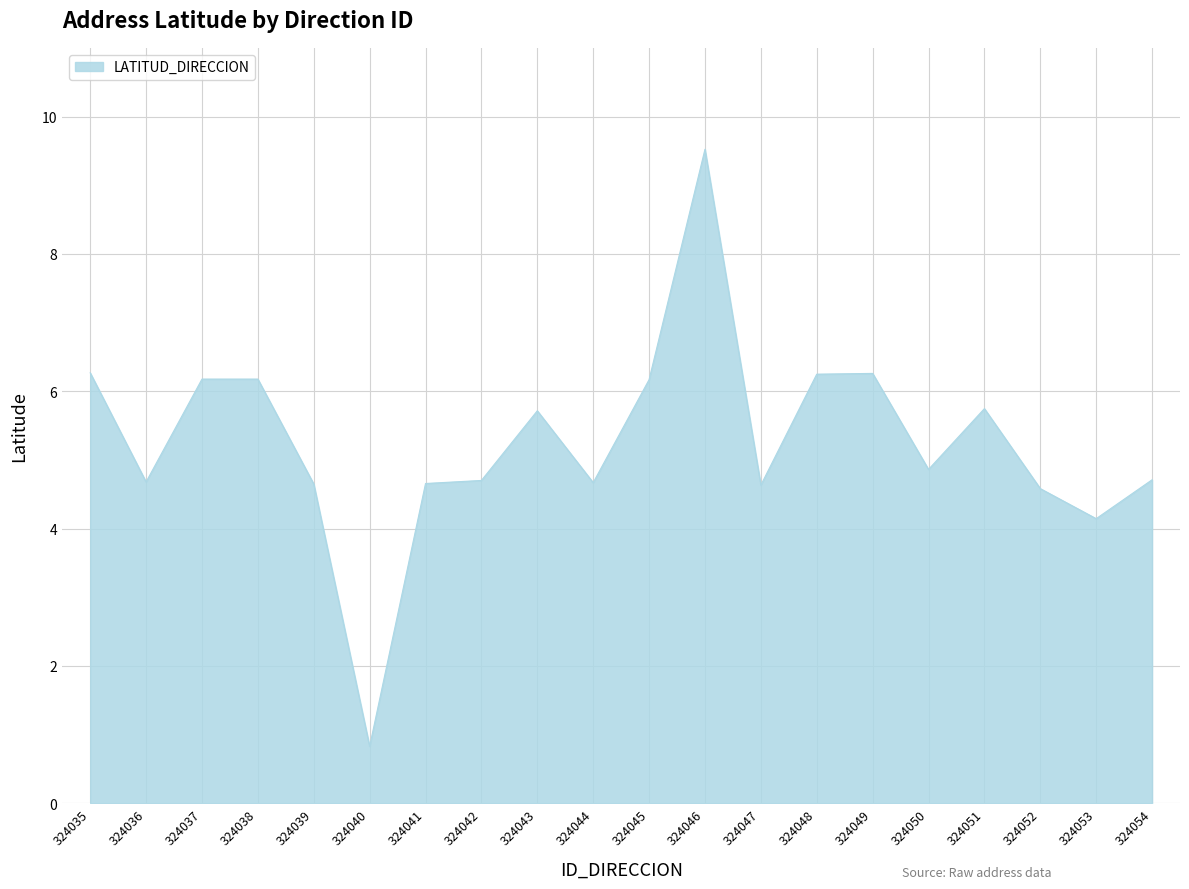

Approximately how many times larger is the value at 324043 compared to 324053?

1.4